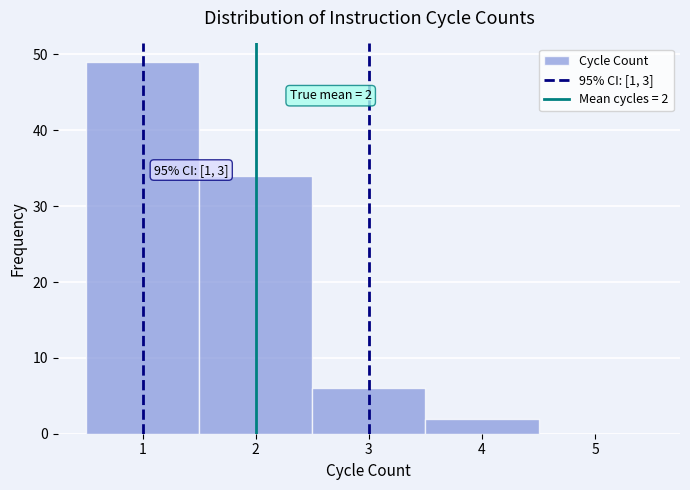

Over which range of the x-axis is the bar tallest?

0.5 to 1.5